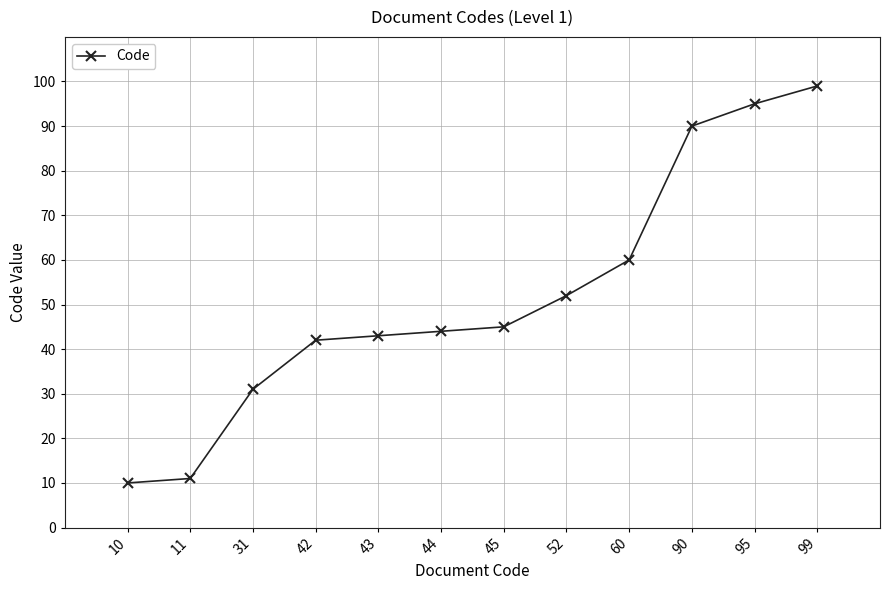

Count the number of data series in this chart.

1